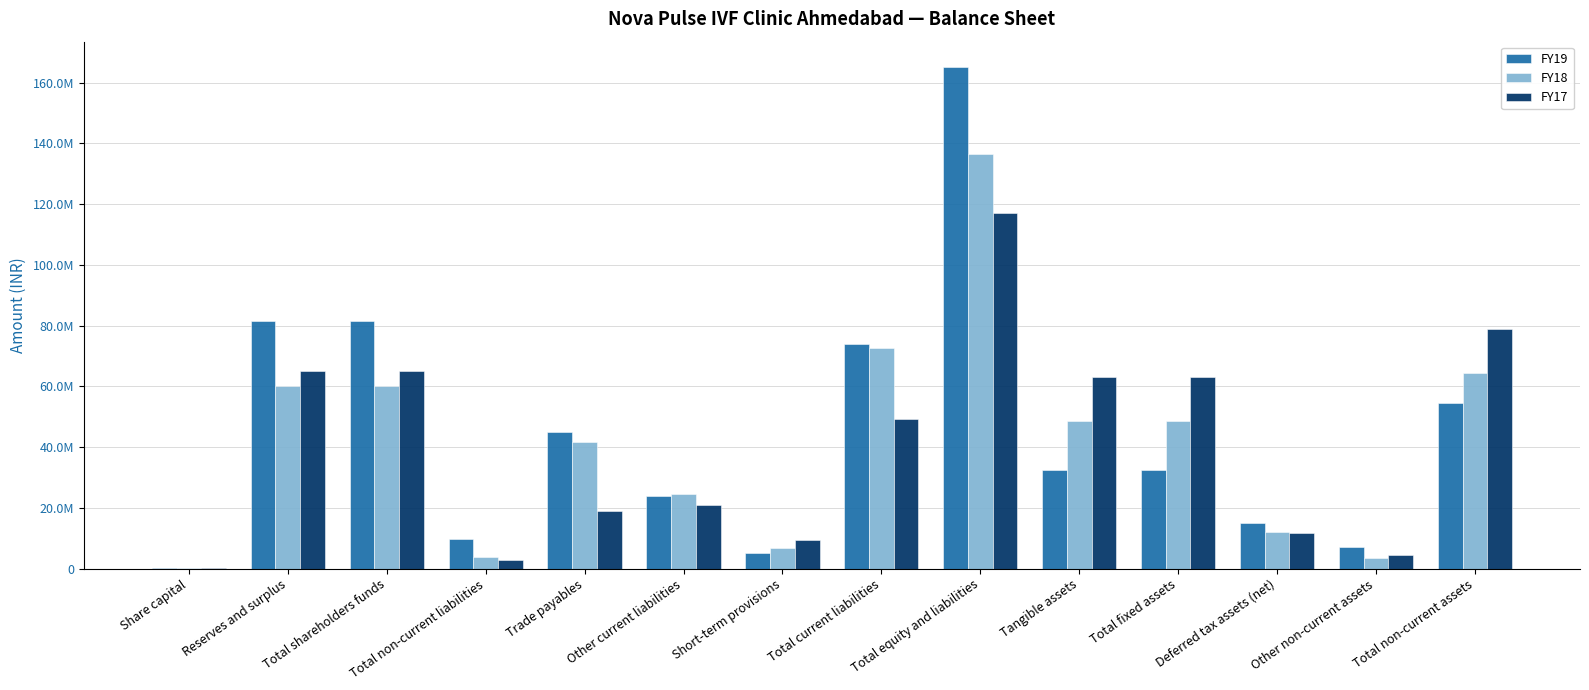

Are the bars horizontal?

No